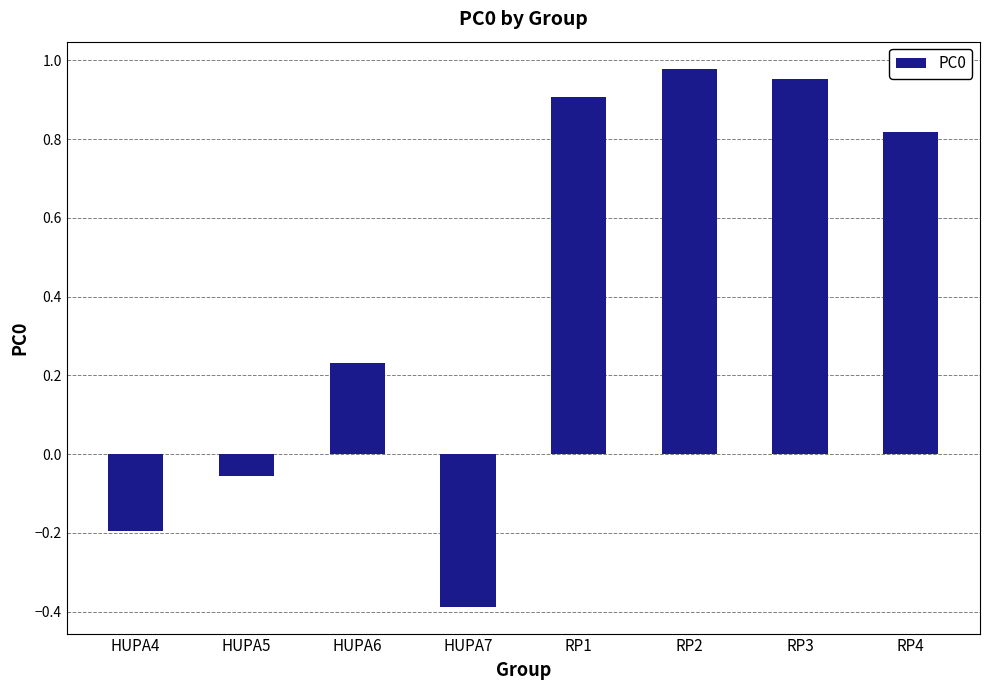

True or false: the data shows -0.2 at HUPA4.

True